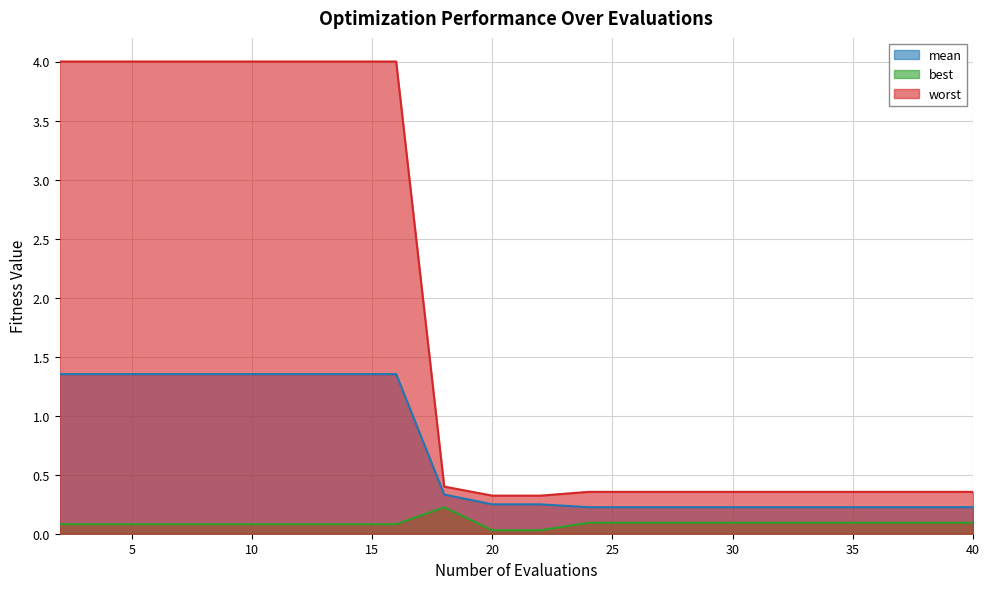

Reading right to left, list all the values displayed in this chart.

mean: 0.2	0.2	0.2	0.2	0.2	0.2	0.2	0.2	0.2	0.2	0.2	0.3	1.4	1.4	1.4	1.4	1.4	1.4	1.4	1.4
best: 0.1	0.1	0.1	0.1	0.1	0.1	0.1	0.1	0.1	0.0	0.0	0.2	0.1	0.1	0.1	0.1	0.1	0.1	0.1	0.1
worst: 0.4	0.4	0.4	0.4	0.4	0.4	0.4	0.4	0.4	0.3	0.3	0.4	4.0	4.0	4.0	4.0	4.0	4.0	4.0	4.0